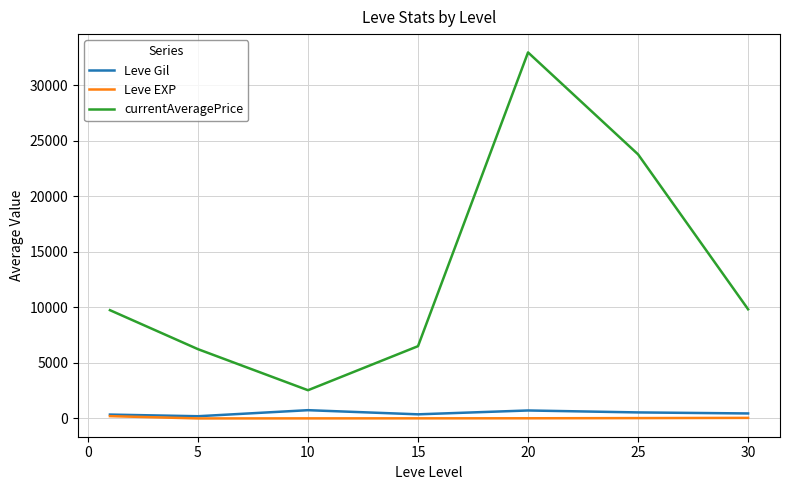

What is the difference between the second highest and minimum values in the currentAveragePrice series?

21234.3